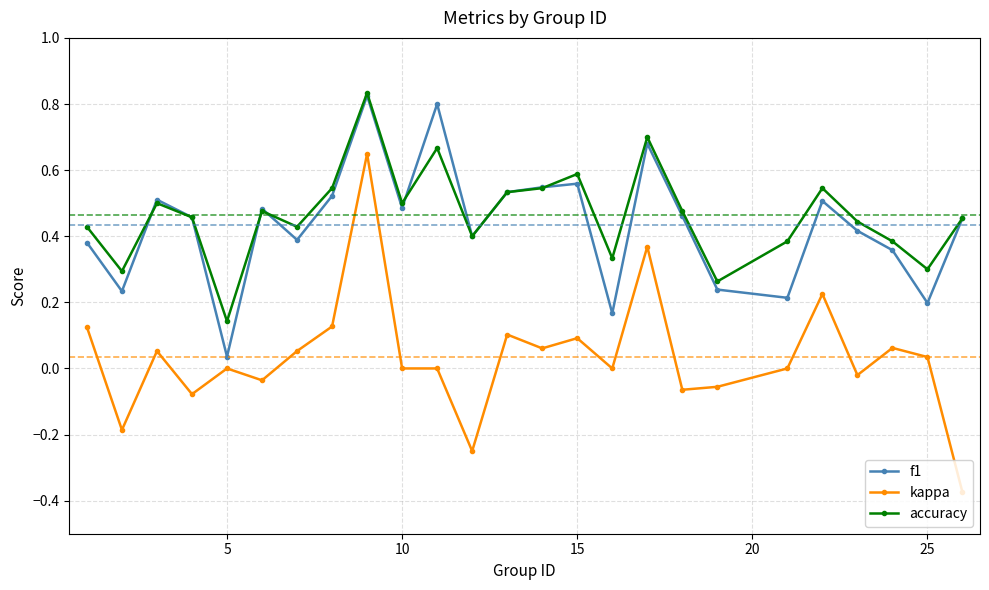

True or false: kappa has more than 2 interior local peaks.

True